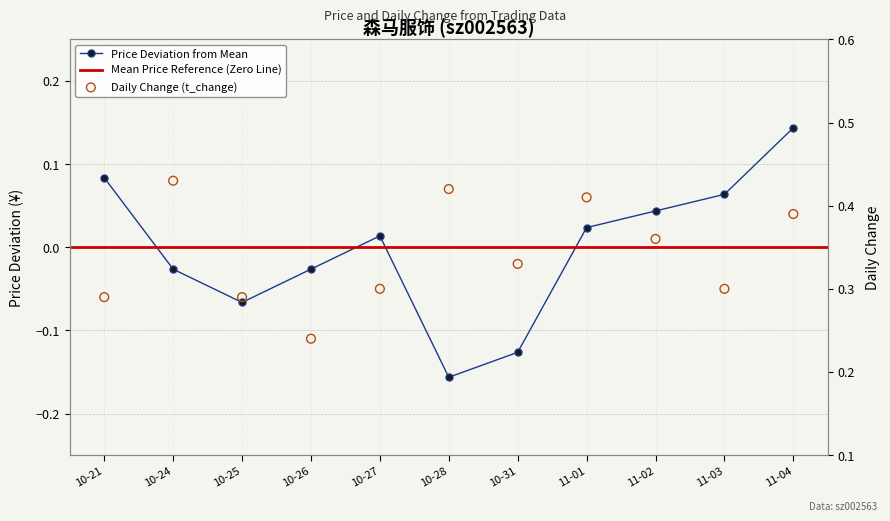

What is the total value across all series at 11-02?

0.4